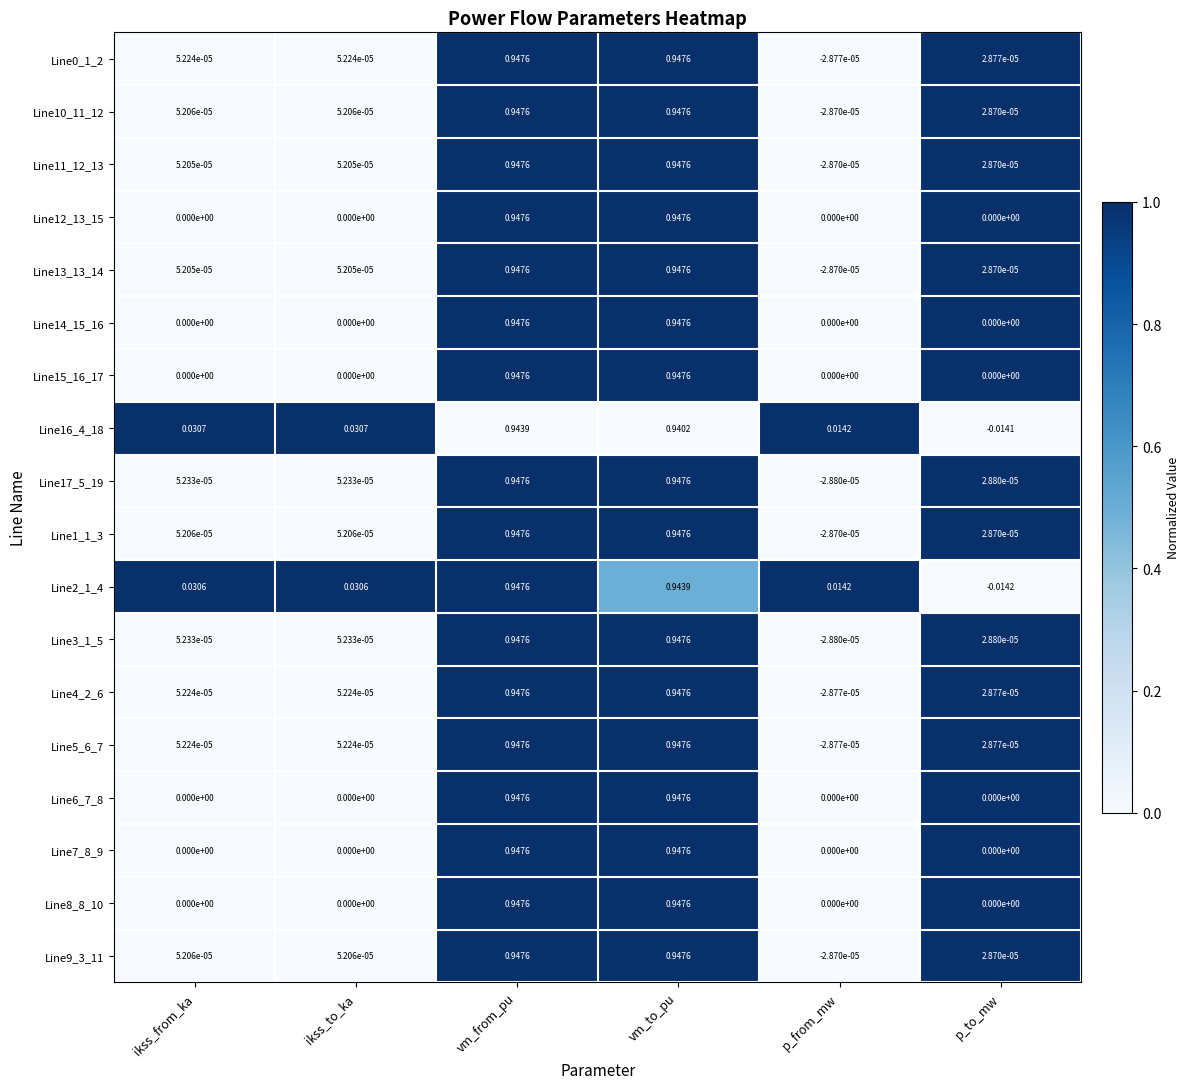

Where is Line0_1_2 nearest to the value 0?

p_from_mw